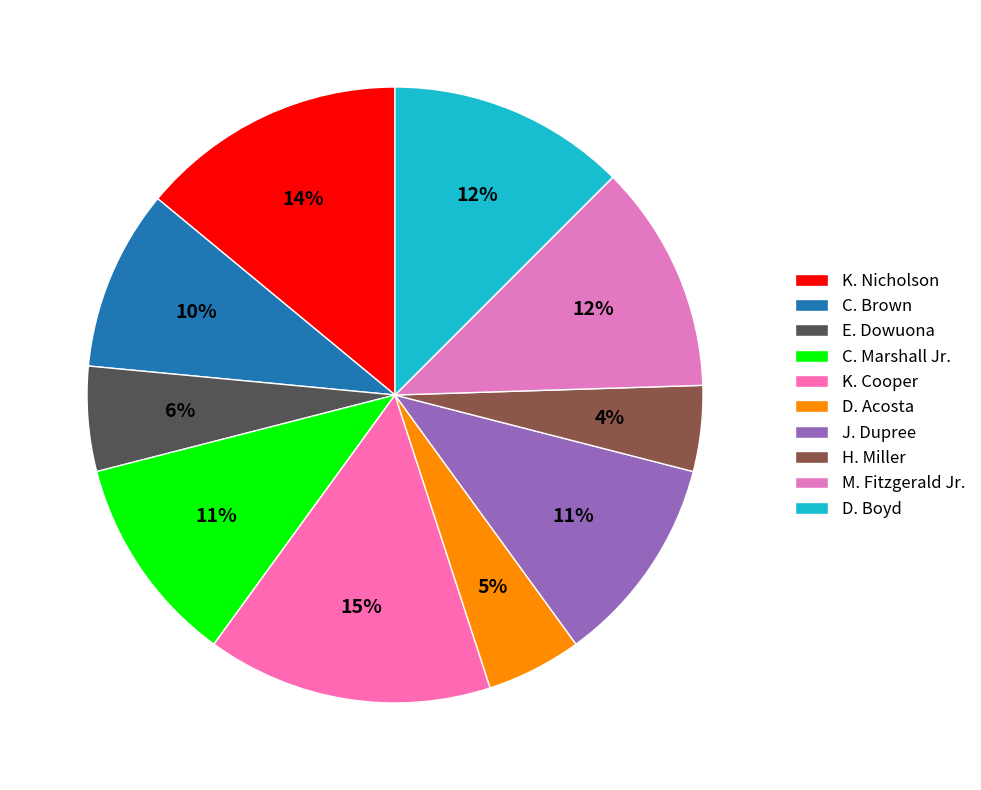

True or false: K. Cooper accounts for 15% of the total.

True